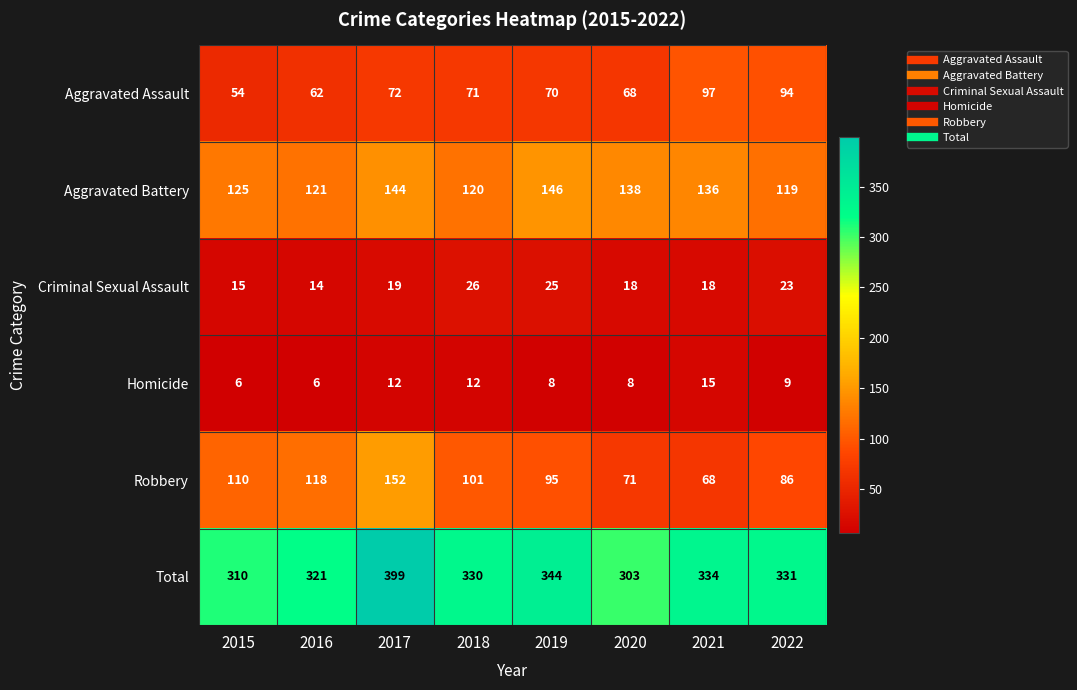

Between 2018 and 2022, which series saw the biggest shift?

Aggravated Assault